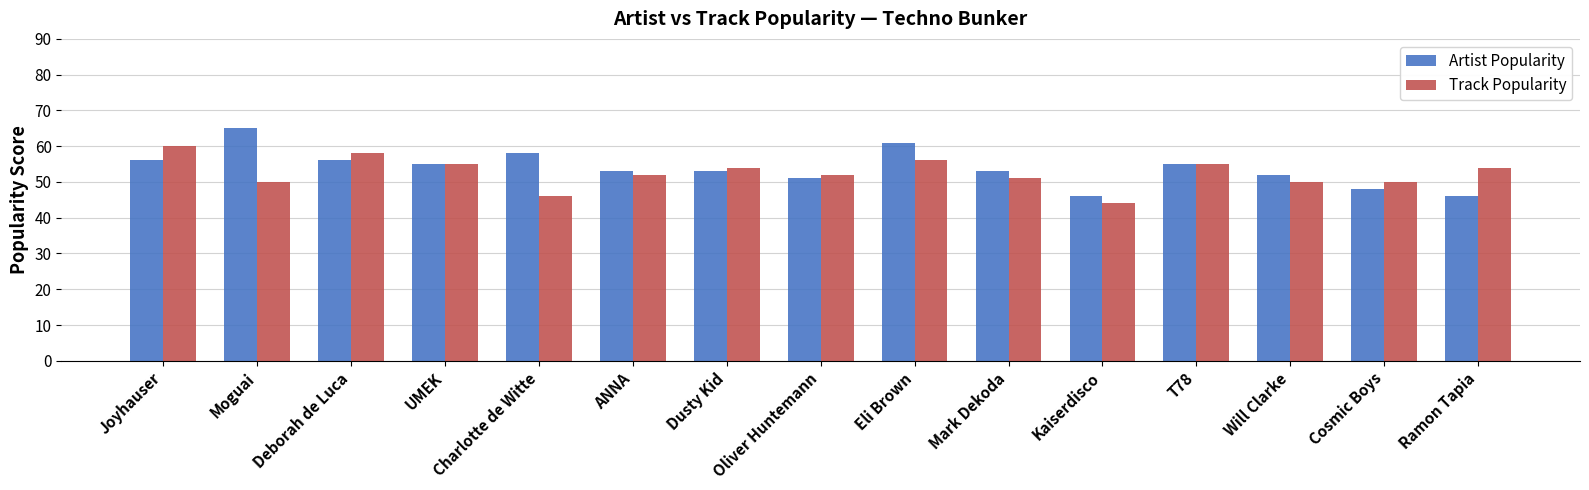

What is the label of the 2nd bar from the left?

Moguai